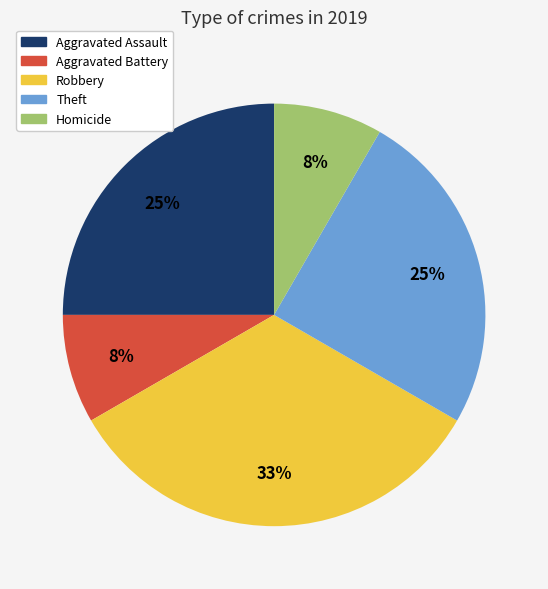

Does Theft represent more than half of the total?

No